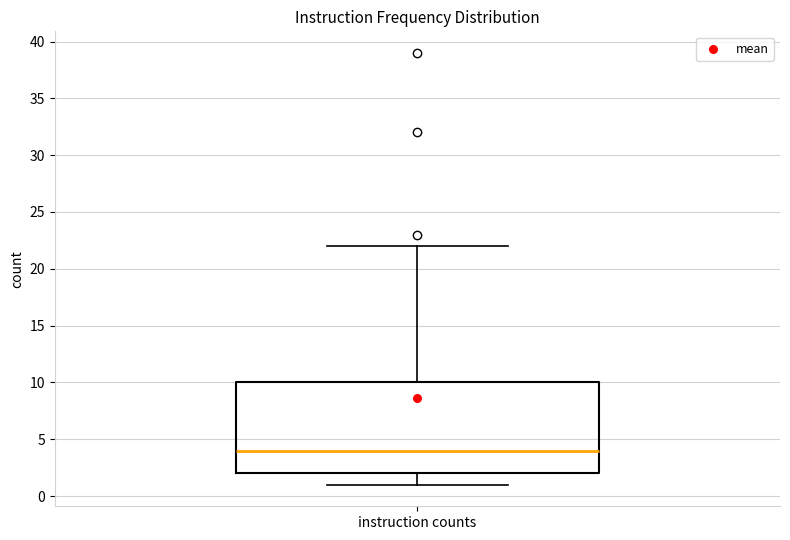

Read this box plot against the y-axis: the position of the median line, the range covered by the box, and the ends of both whiskers. The values are not printed on the chart, so give them approximately, as read against the axis.

median 4, box 2 to 10, whiskers 1 to 22